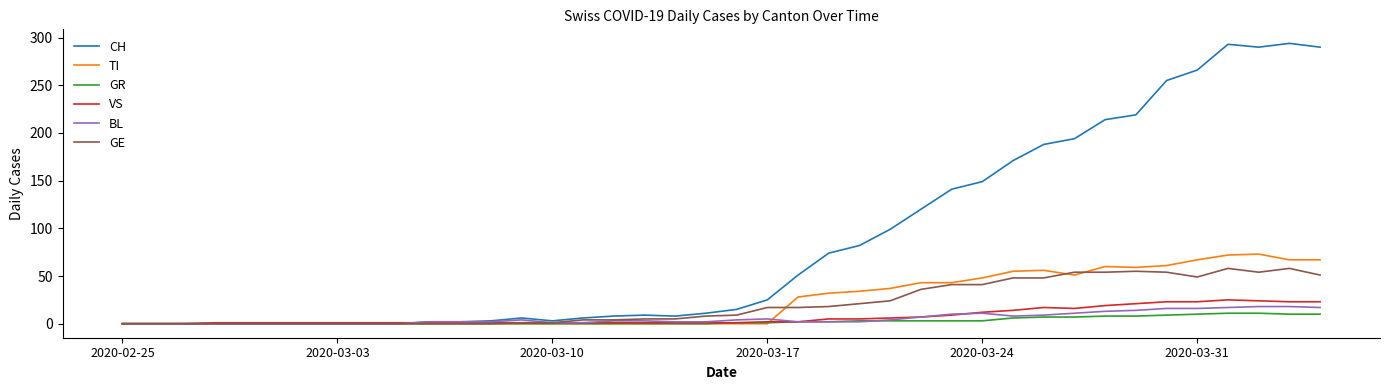

Which series has the largest range (max minus min)?

CH